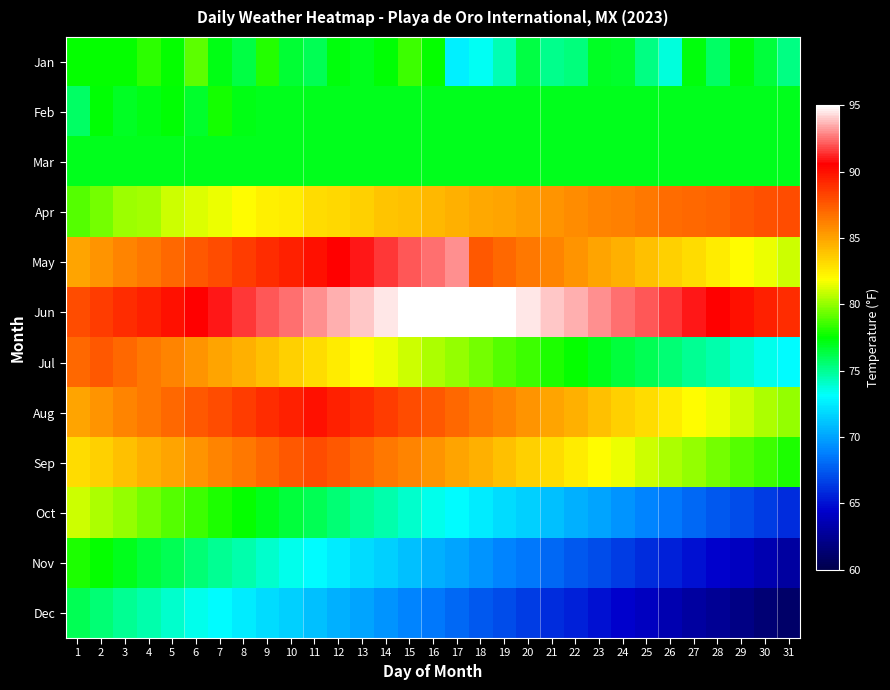

Reading left to right, list all the values displayed in this chart.

Jan: 1=77.5	2=77.5	3=77.6	4=78.2	5=77.6	6=79.1	7=77.1	8=76.4	9=78.1	10=76.6	11=76.0	12=77.3	13=77.0	14=77.4	15=78.5	16=77.5	17=72.6	18=73.3	19=74.4	20=76.4	21=75.1	22=75.4	23=76.9	24=76.7	25=75.3	26=73.7	27=77.3	28=75.8	29=77.3	30=76.5	31=75.3
Feb: 1=75.8	2=77.4	3=76.9	4=77.1	5=77.4	6=76.7	7=77.9	8=77.1	9=77.0	10=77.0	11=77.0	12=77.0	13=77.0	14=77.0	15=77.0	16=77.0	17=77.0	18=77.0	19=77.0	20=77.0	21=77.0	22=77.0	23=77.0	24=77.0	25=77.0	26=77.0	27=77.0	28=77.0	29=77.0	30=77.0	31=77.0
Mar: 1=77.0	2=77.0	3=77.0	4=77.0	5=77.0	6=77.0	7=77.0	8=77.0	9=77.0	10=77.0	11=77.0	12=77.0	13=77.0	14=77.0	15=77.0	16=77.0	17=77.0	18=77.0	19=77.0	20=77.0	21=77.0	22=77.0	23=77.0	24=77.0	25=77.0	26=77.0	27=77.0	28=77.0	29=77.0	30=77.0	31=77.0
Apr: 1=79.0	2=79.5	3=80.1	4=80.3	5=81.0	6=81.2	7=81.5	8=82.0	9=82.3	10=82.5	11=83.0	12=83.2	13=83.5	14=83.8	15=84.0	16=84.2	17=84.5	18=84.8	19=85.0	20=85.2	21=85.5	22=85.8	23=86.0	24=86.2	25=86.5	26=86.8	27=87.0	28=87.2	29=87.5	30=87.8	31=88.0
May: 1=85.0	2=85.5	3=86.0	4=86.5	5=87.0	6=87.5	7=88.0	8=88.5	9=89.0	10=89.5	11=90.0	12=90.5	13=91.0	14=91.5	15=92.0	16=92.5	17=93.0	18=87.5	19=87.0	20=86.5	21=86.0	22=85.5	23=85.0	24=84.5	25=84.0	26=83.5	27=83.0	28=82.5	29=82.0	30=81.5	31=81.0
Jun: 1=88.0	2=88.5	3=89.0	4=89.5	5=90.0	6=90.5	7=91.0	8=91.5	9=92.0	10=92.5	11=93.0	12=93.5	13=94.0	14=94.5	15=95.0	16=95.5	17=96.0	18=95.5	19=95.0	20=94.5	21=94.0	22=93.5	23=93.0	24=92.5	25=92.0	26=91.5	27=91.0	28=90.5	29=90.0	30=89.5	31=89.0
Jul: 1=87.0	2=87.5	3=87.0	4=86.5	5=86.0	6=85.5	7=85.0	8=84.5	9=84.0	10=83.5	11=83.0	12=82.5	13=82.0	14=81.5	15=81.0	16=80.5	17=80.0	18=79.5	19=79.0	20=78.5	21=78.0	22=77.5	23=77.0	24=76.5	25=76.0	26=75.5	27=75.0	28=74.5	29=74.0	30=73.5	31=73.0
Aug: 1=85.0	2=85.5	3=86.0	4=86.5	5=87.0	6=87.5	7=88.0	8=88.5	9=89.0	10=89.5	11=90.0	12=89.5	13=89.0	14=88.5	15=88.0	16=87.5	17=87.0	18=86.5	19=86.0	20=85.5	21=85.0	22=84.5	23=84.0	24=83.5	25=83.0	26=82.5	27=82.0	28=81.5	29=81.0	30=80.5	31=80.0
Sep: 1=83.0	2=83.5	3=84.0	4=84.5	5=85.0	6=85.5	7=86.0	8=86.5	9=87.0	10=87.5	11=88.0	12=87.5	13=87.0	14=86.5	15=86.0	16=85.5	17=85.0	18=84.5	19=84.0	20=83.5	21=83.0	22=82.5	23=82.0	24=81.5	25=81.0	26=80.5	27=80.0	28=79.5	29=79.0	30=78.5	31=78.0
Oct: 1=81.0	2=80.5	3=80.0	4=79.5	5=79.0	6=78.5	7=78.0	8=77.5	9=77.0	10=76.5	11=76.0	12=75.5	13=75.0	14=74.5	15=74.0	16=73.5	17=73.0	18=72.5	19=72.0	20=71.5	21=71.0	22=70.5	23=70.0	24=69.5	25=69.0	26=68.5	27=68.0	28=67.5	29=67.0	30=66.5	31=66.0
Nov: 1=78.0	2=77.5	3=77.0	4=76.5	5=76.0	6=75.5	7=75.0	8=74.5	9=74.0	10=73.5	11=73.0	12=72.5	13=72.0	14=71.5	15=71.0	16=70.5	17=70.0	18=69.5	19=69.0	20=68.5	21=68.0	22=67.5	23=67.0	24=66.5	25=66.0	26=65.5	27=65.0	28=64.5	29=64.0	30=63.5	31=63.0
Dec: 1=76.0	2=75.5	3=75.0	4=74.5	5=74.0	6=73.5	7=73.0	8=72.5	9=72.0	10=71.5	11=71.0	12=70.5	13=70.0	14=69.5	15=69.0	16=68.5	17=68.0	18=67.5	19=67.0	20=66.5	21=66.0	22=65.5	23=65.0	24=64.5	25=64.0	26=63.5	27=63.0	28=62.5	29=62.0	30=61.5	31=61.0